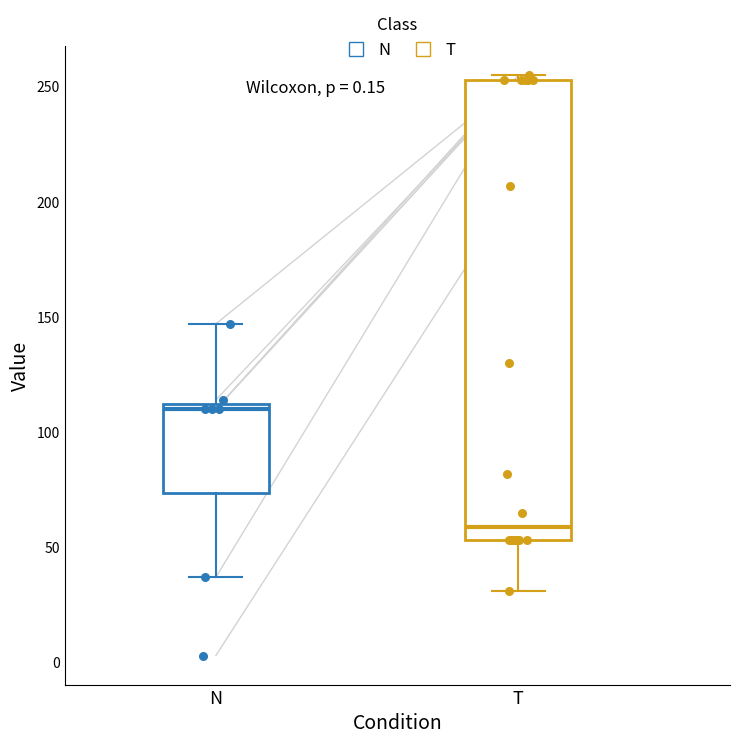

Reading left to right, transcribe this box plot: for each box, give where its median line is, the range the box spans, and where its two whiskers end, as read against the y-axis. The values are not printed on the chart, so give them approximately, as read against the axis.

N: median 110 (just below the box's upper edge), box 75 to 110, whiskers 35 to 145
T: median 60, box 55 to 255, whiskers 30 to 255 (just above the box's upper edge)